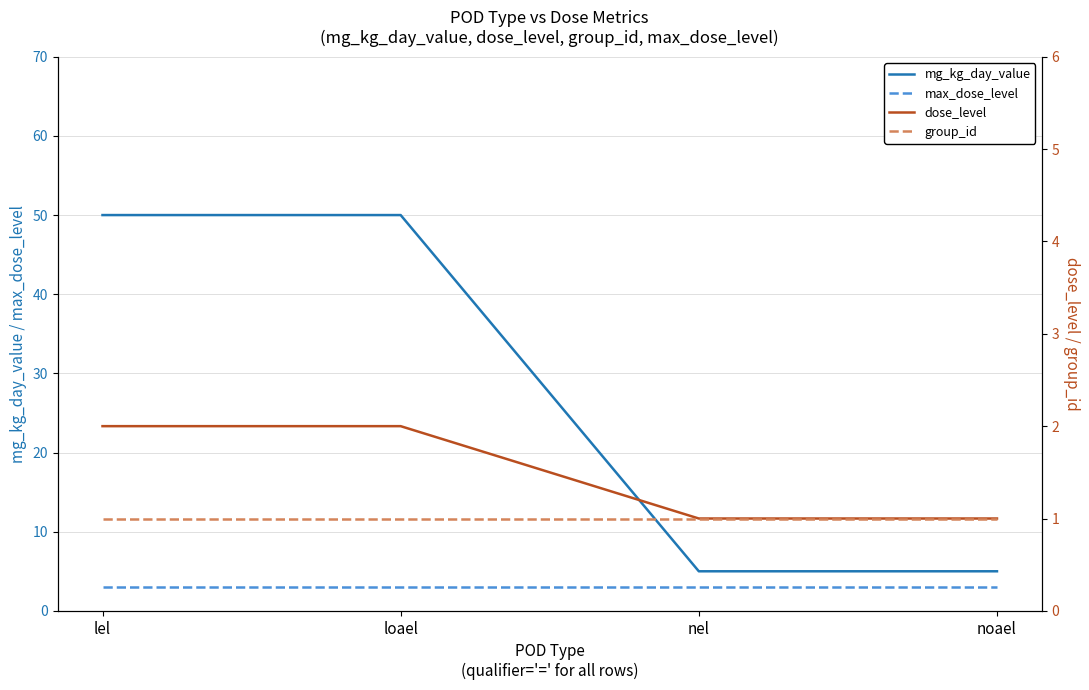

True or false: group_id and max_dose_level intersect in this chart.

False